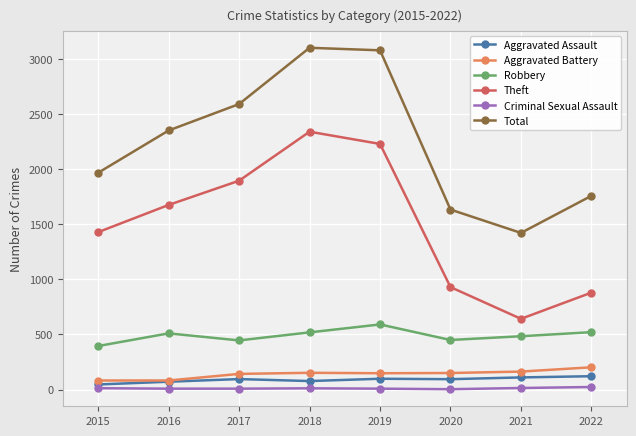

What is the difference between the maximum and minimum values in the Theft series?

1699